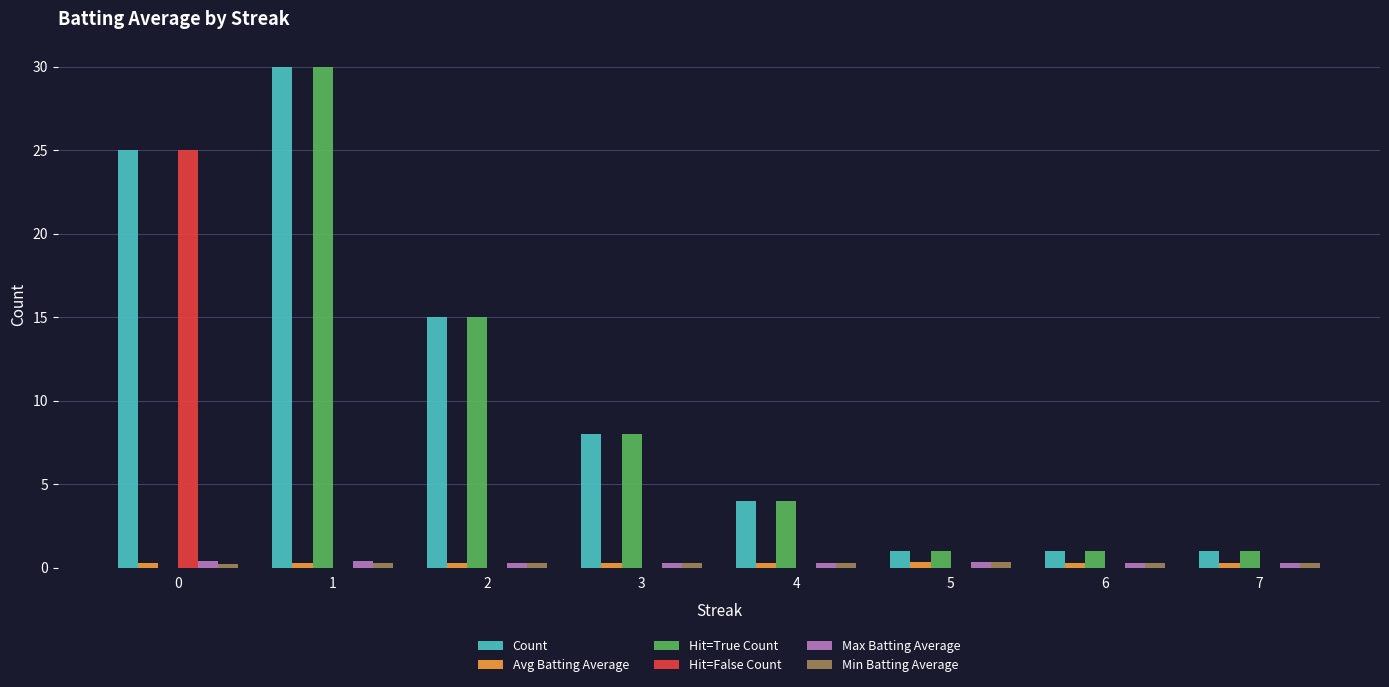

Which series has the largest total across all categories?

Count